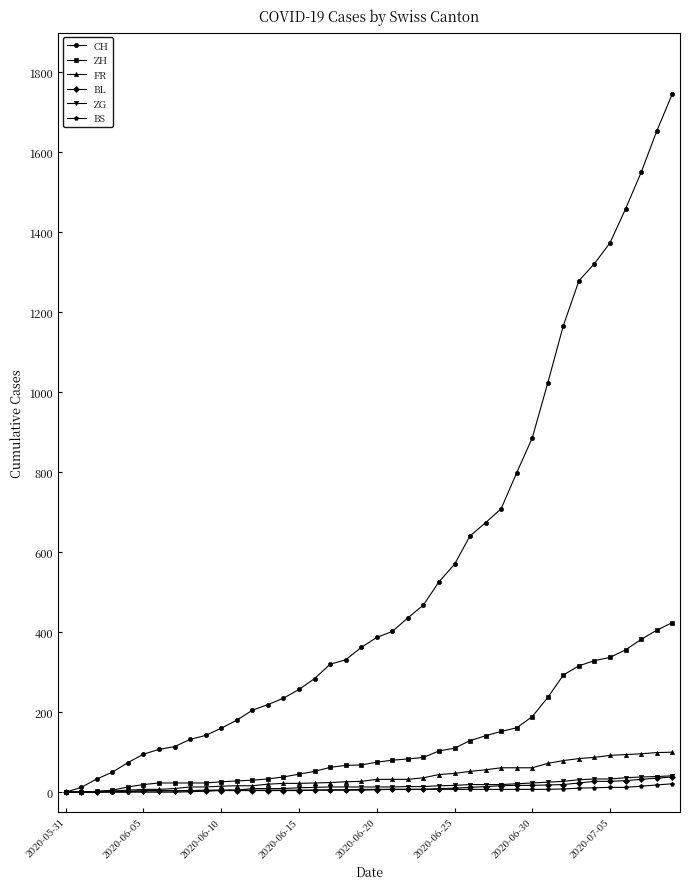

What is the greatest value displayed?

1746